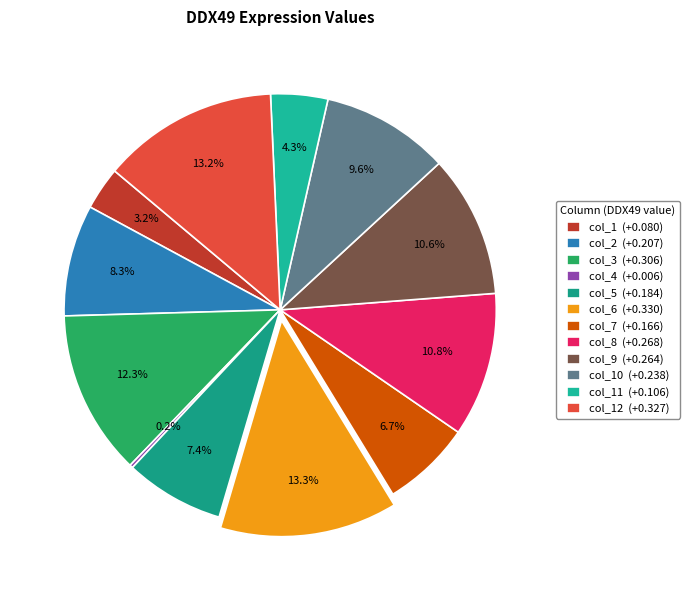

How many slices are in this pie chart?

12